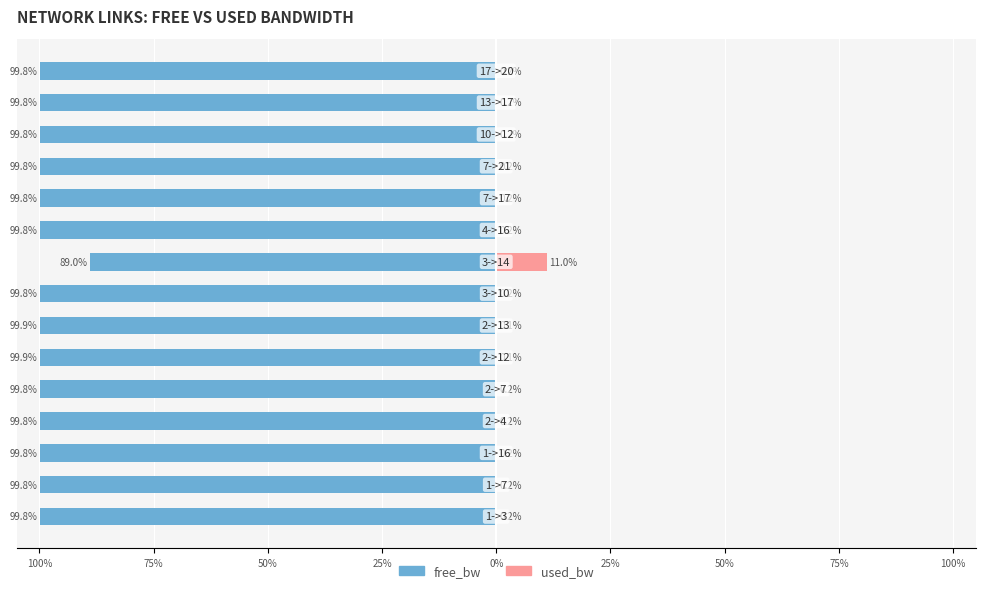

Which series has the widest spread of values?

free_bw